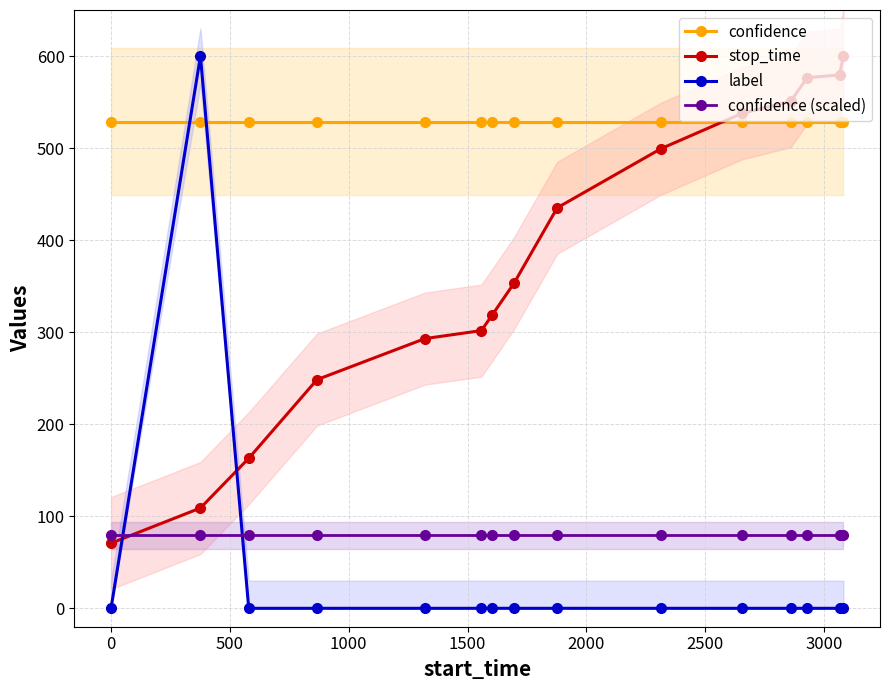

What is the greatest value displayed?

600.0